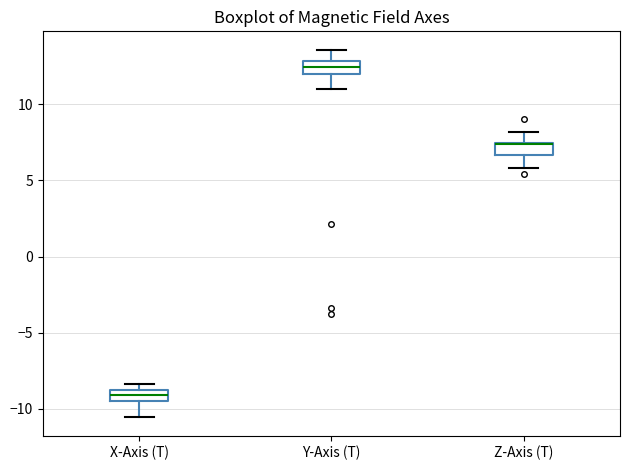

Where is the upper edge of the box for Y-Axis (T) on the y-axis? The values are not printed on the chart, so give them approximately, as read against the axis.

13.0